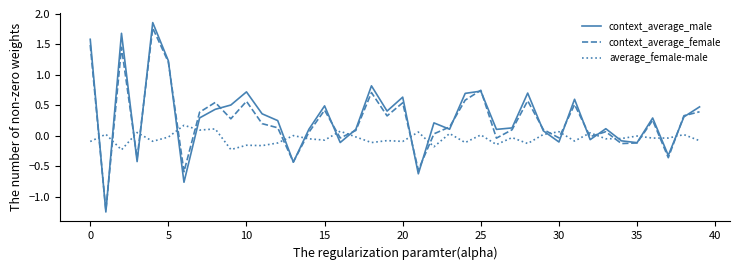

What is the highest value of the context_average_female series?

1.8